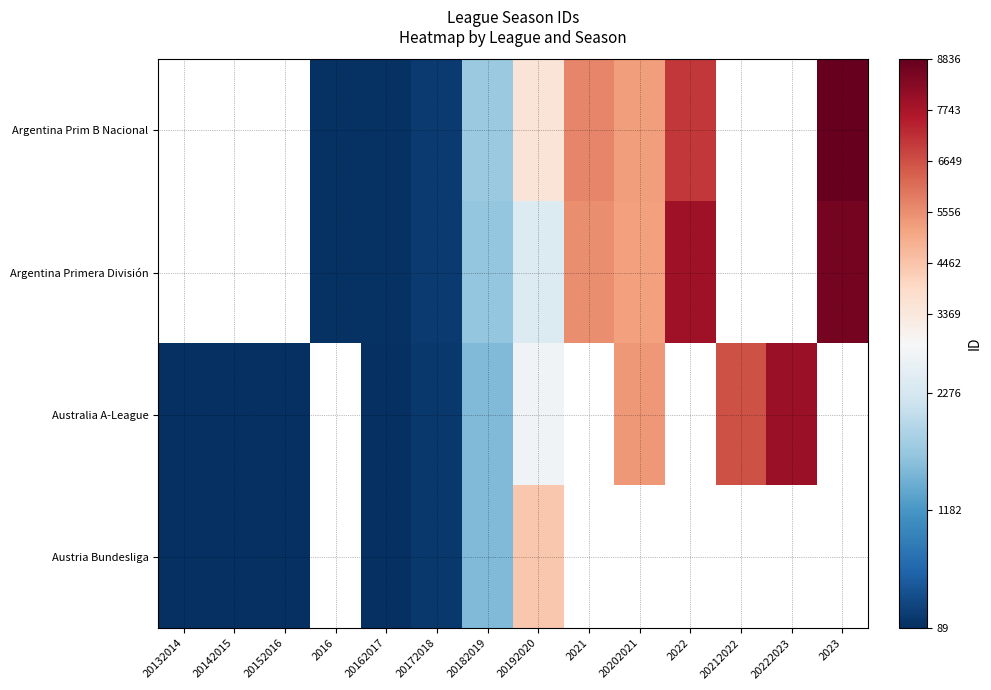

Where is Australia A-League nearest to the value 4052?

20202021